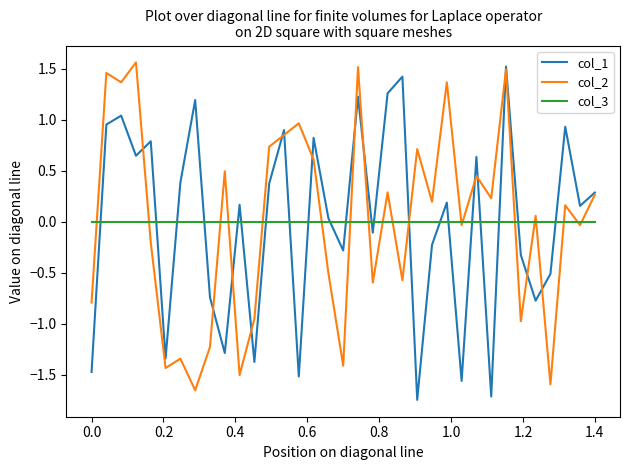

What is the maximum value shown in the chart?

1.6